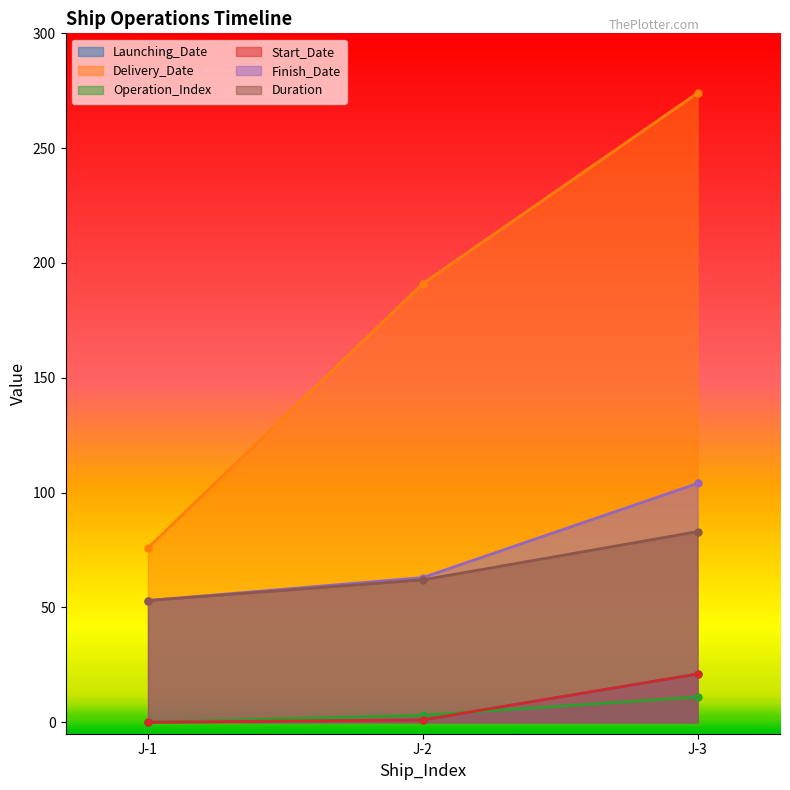

At which label does Start_Date first exceed 1?

J-3